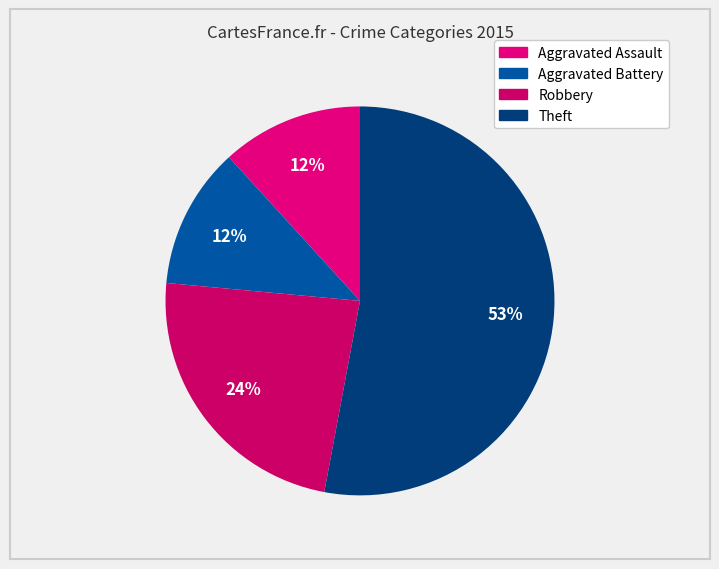

Which category has the smallest portion of the pie?

Aggravated Assault